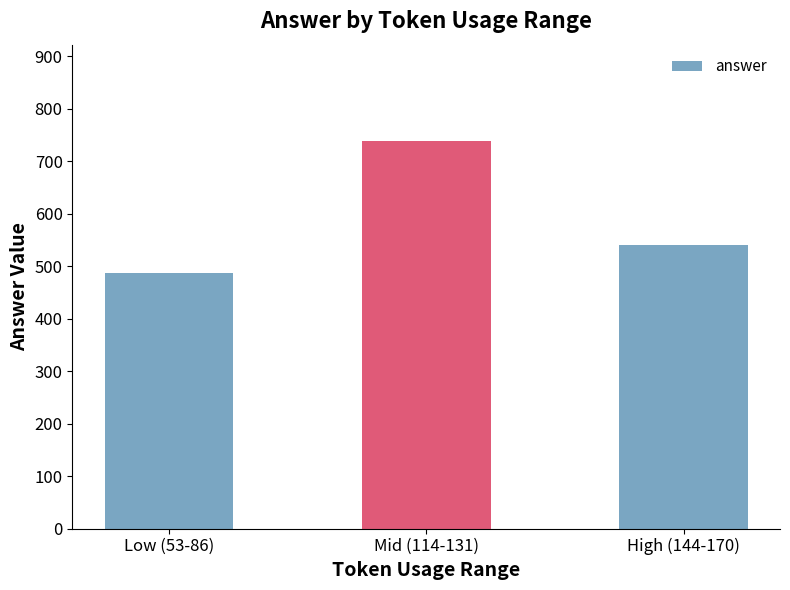

Reading right to left, transcribe all the data shown in this chart.

540.0	737.5	487.5